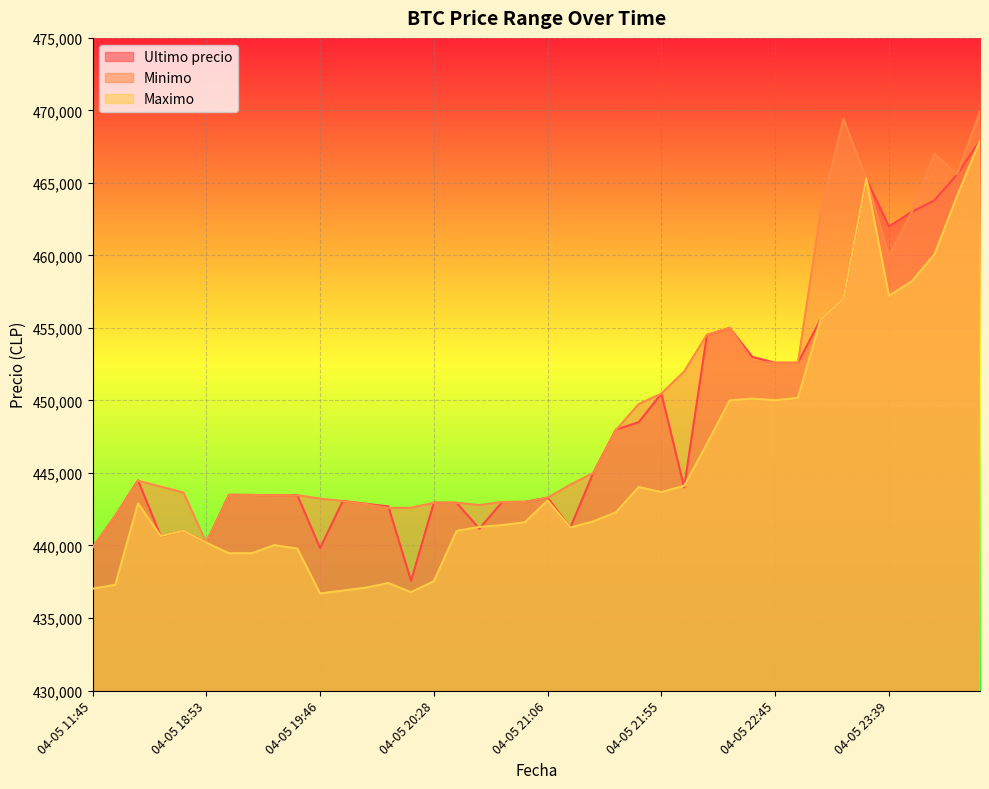

At which category does the chart reach its minimum across all series?

04-05 19:46